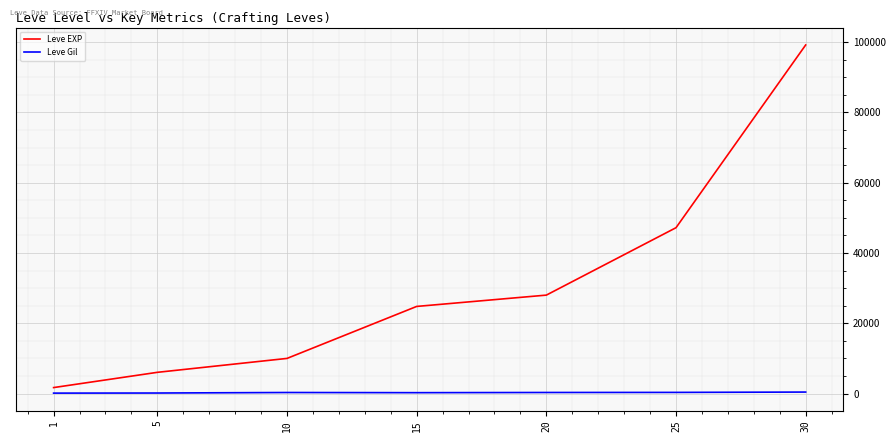

List the labels in order of Leve EXP value, smallest first.

1, 5, 10, 15, 20, 25, 30